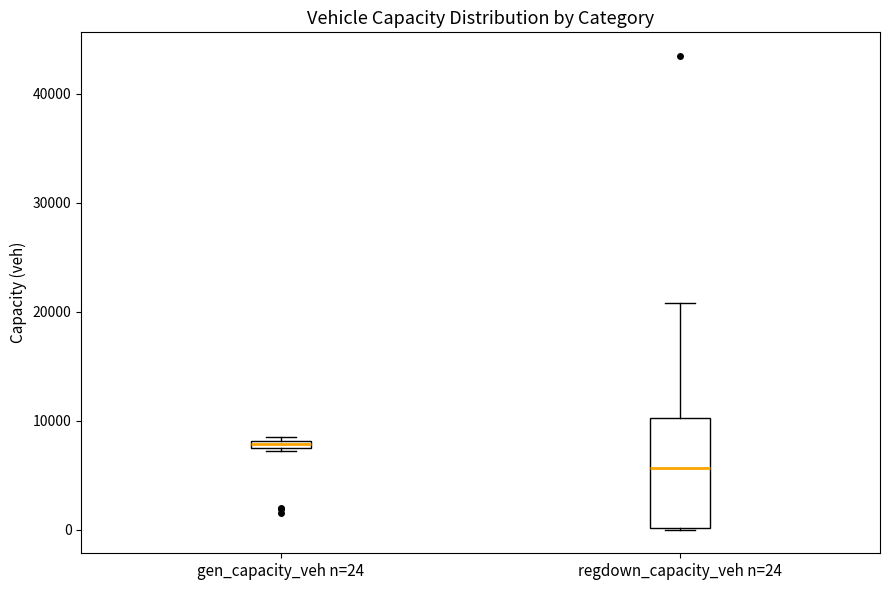

Where is the lower edge of the box for gen_capacity_veh n=24 on the y-axis? The values are not printed on the chart, so give them approximately, as read against the axis.

7000